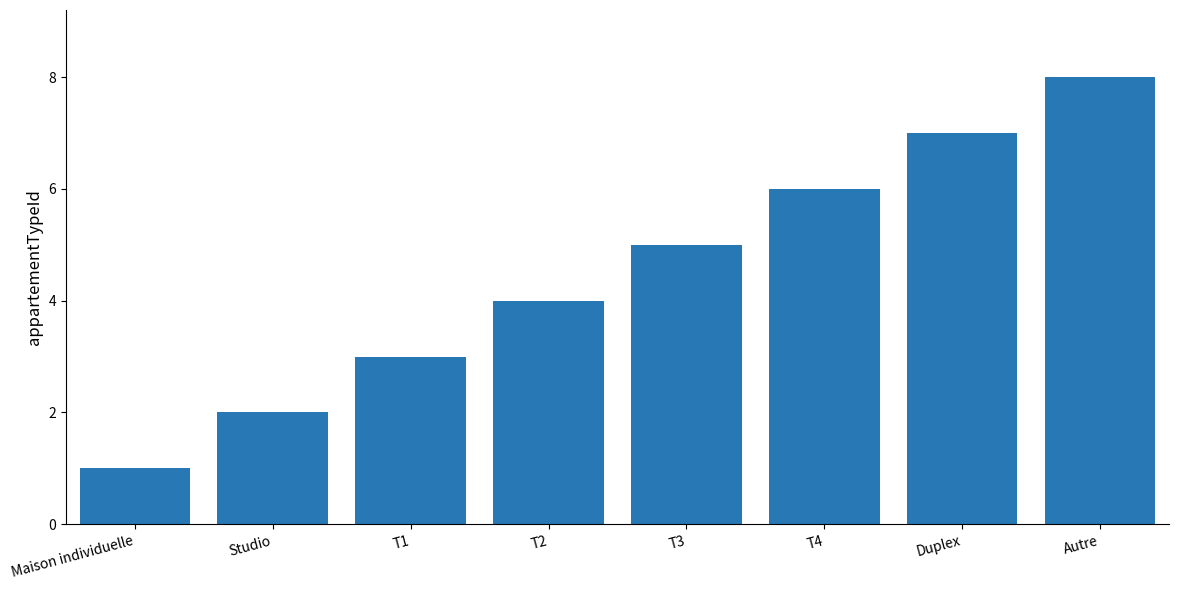

What is the maximum value shown in the chart?

8